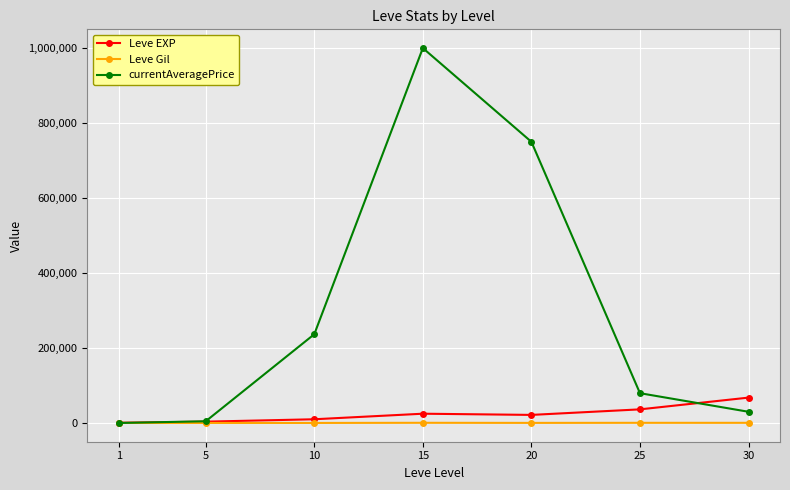

What is the value of the Leve Gil point at the 1st from the left?

113.0